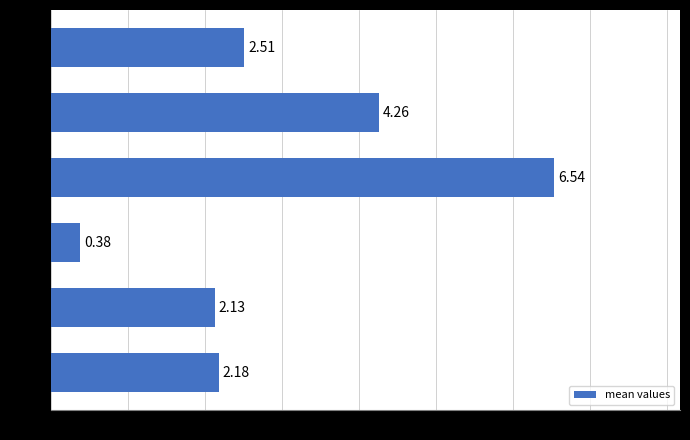

At which category does the chart reach its peak across all series?

超級